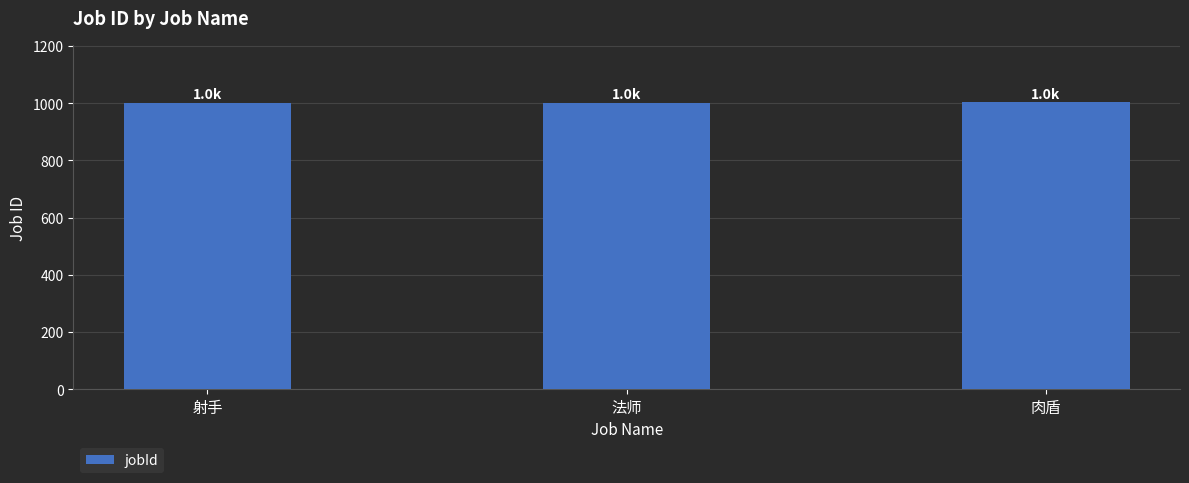

The chart shows a value of 1799 at 肉盾. True or false?

False